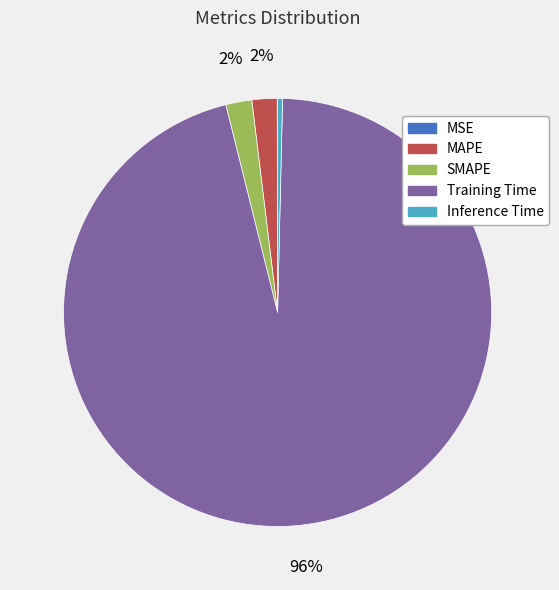

The Training Time slice represents 96% of the pie. True or false?

True